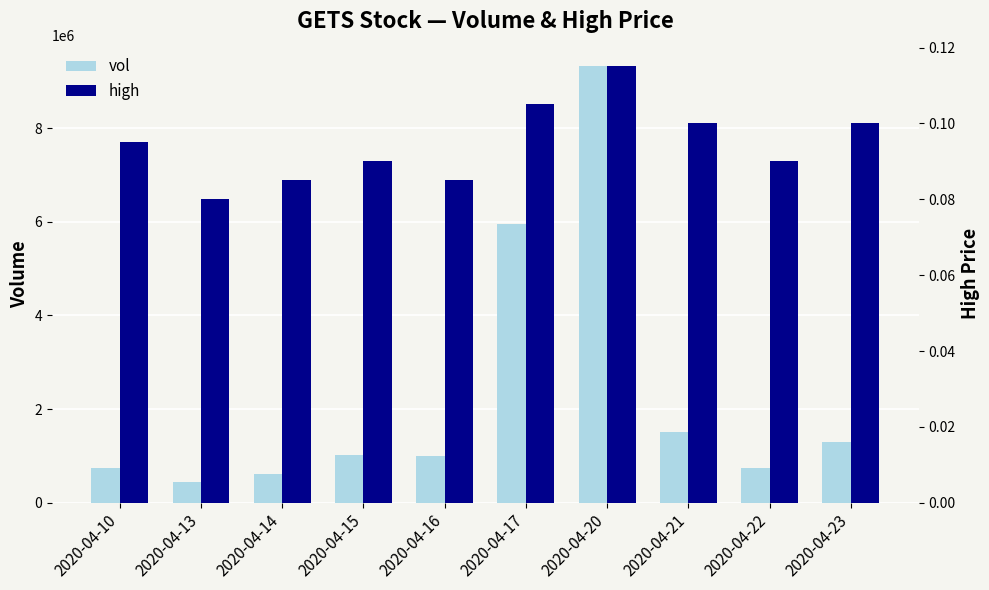

What are all the series names shown in the legend?

vol, high